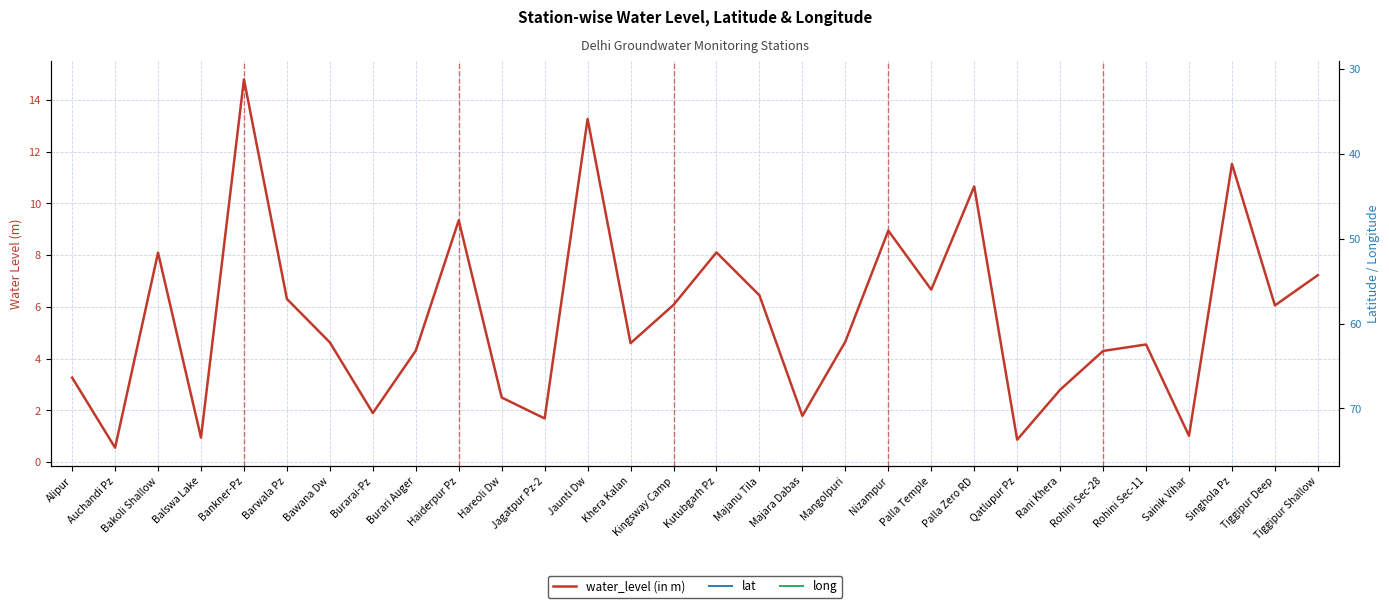

List the series in order of their overall mean, lowest first.

water_level (in m), lat, long